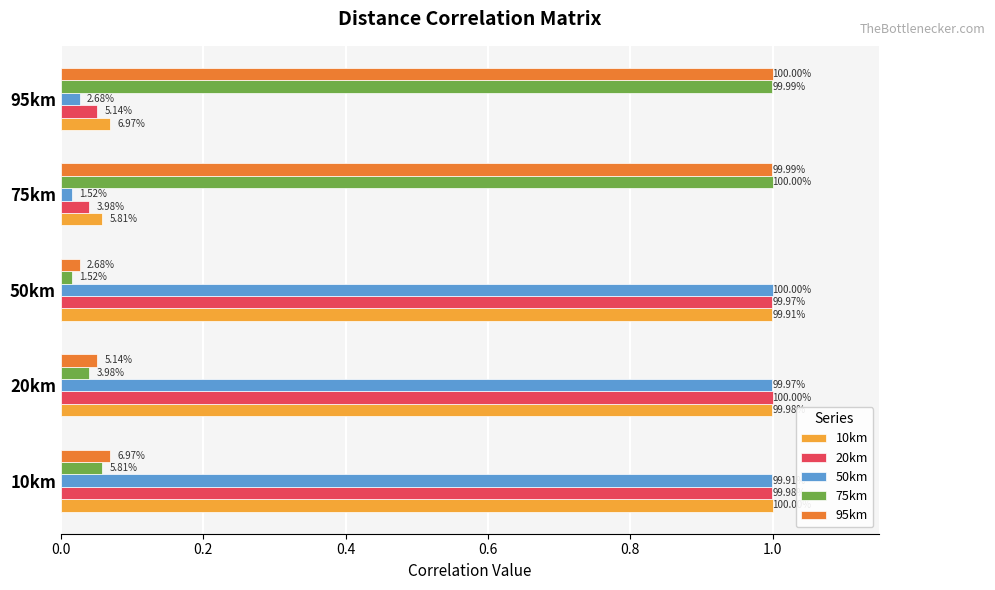

What is the sum of all 10km values?

3.1